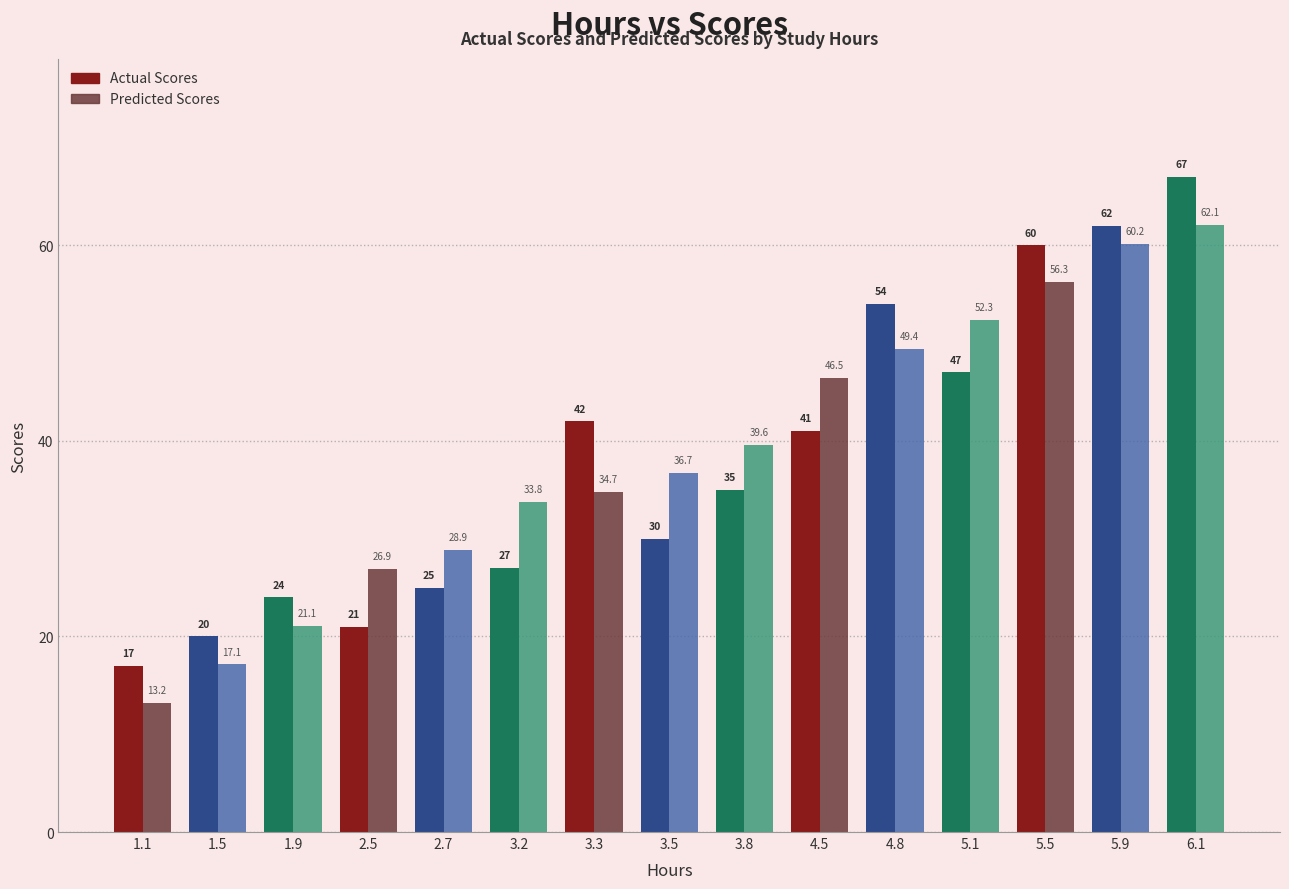

What is the label of the 3rd bar from the right?

5.5